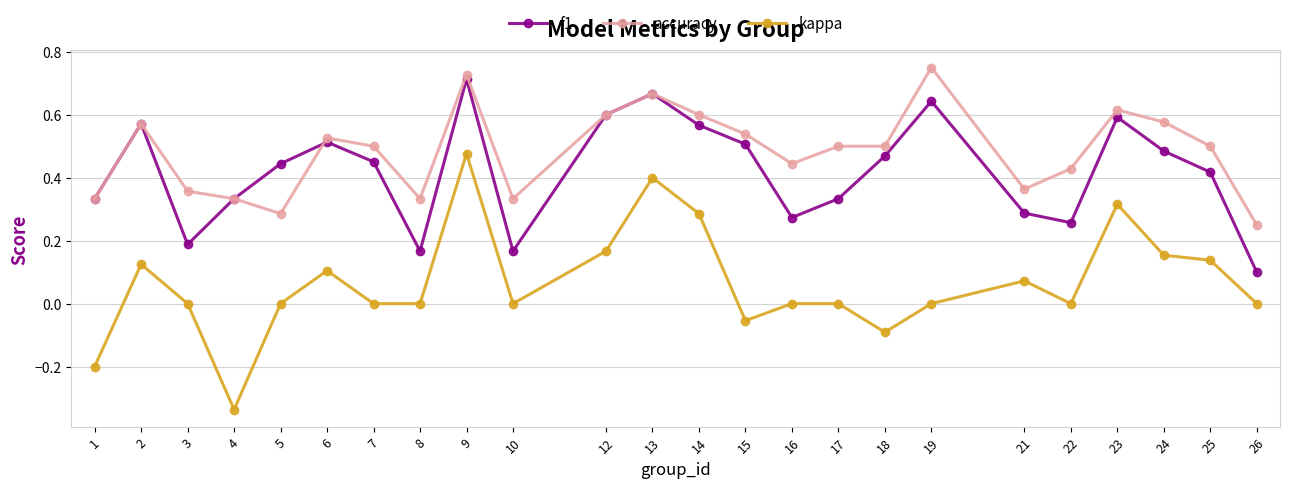

Where is the first local maximum for f1?

2